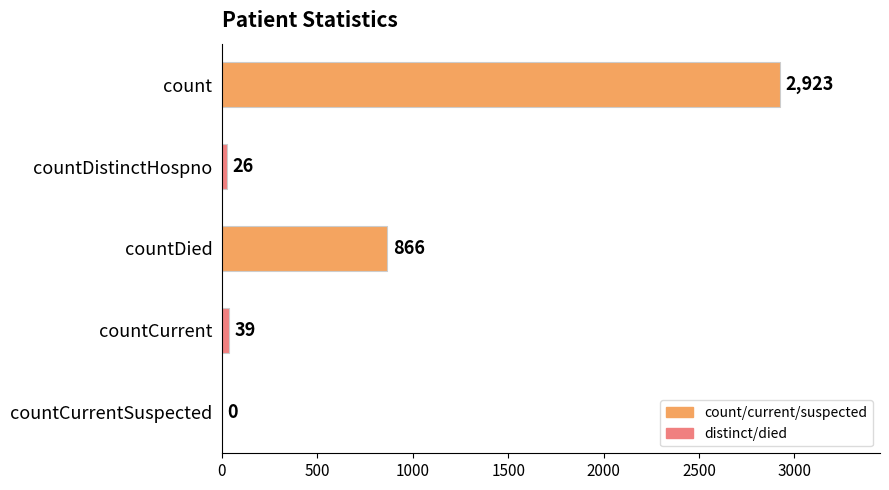

The value at countDied is 1430. True or false?

False